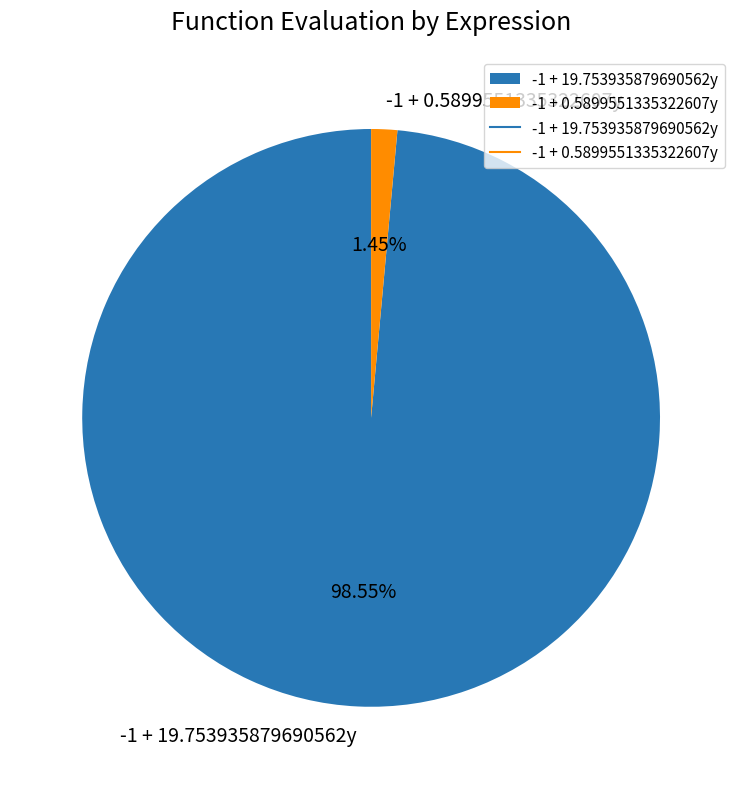

Which category has the biggest portion of the pie?

-1 + 19.753935879690562y